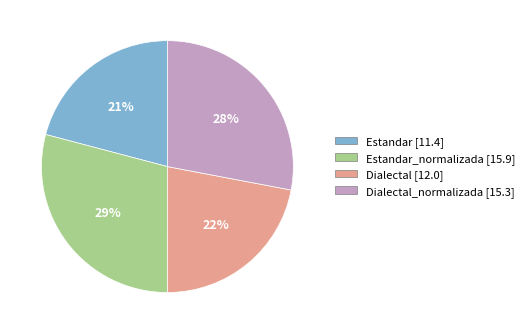

Which category has the biggest portion of the pie?

Estandar_normalizada [15.9]